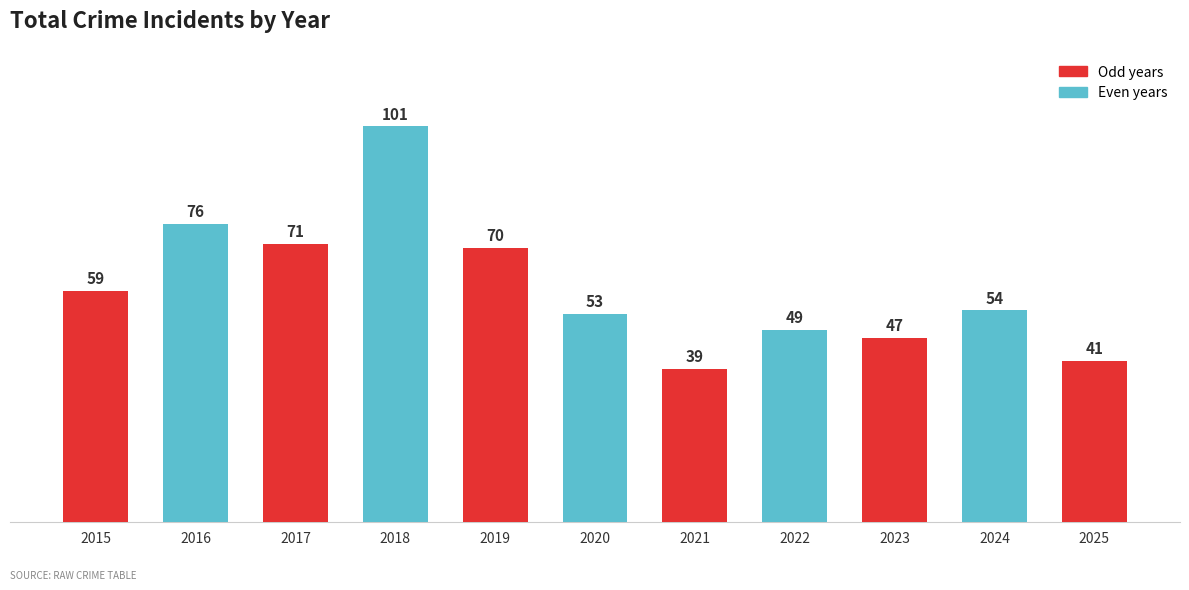

Where is the data nearest to the value 70?

2019